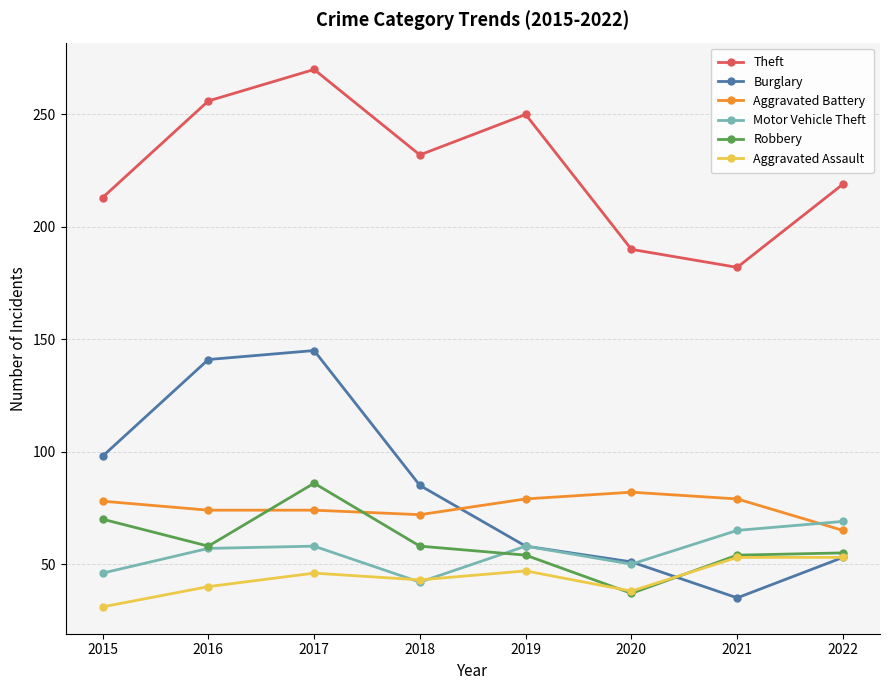

What is the difference between the highest and lowest values at 2021?

147